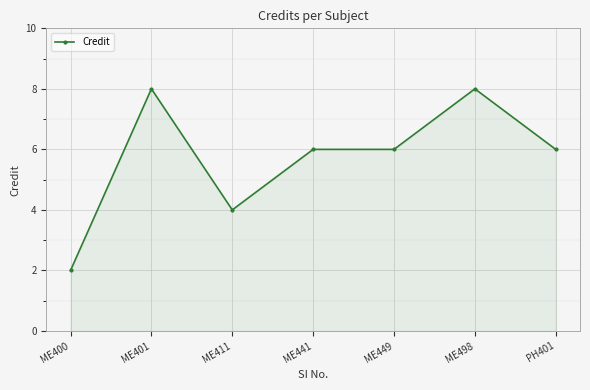

Which has a higher value, ME498 or ME400?

ME498